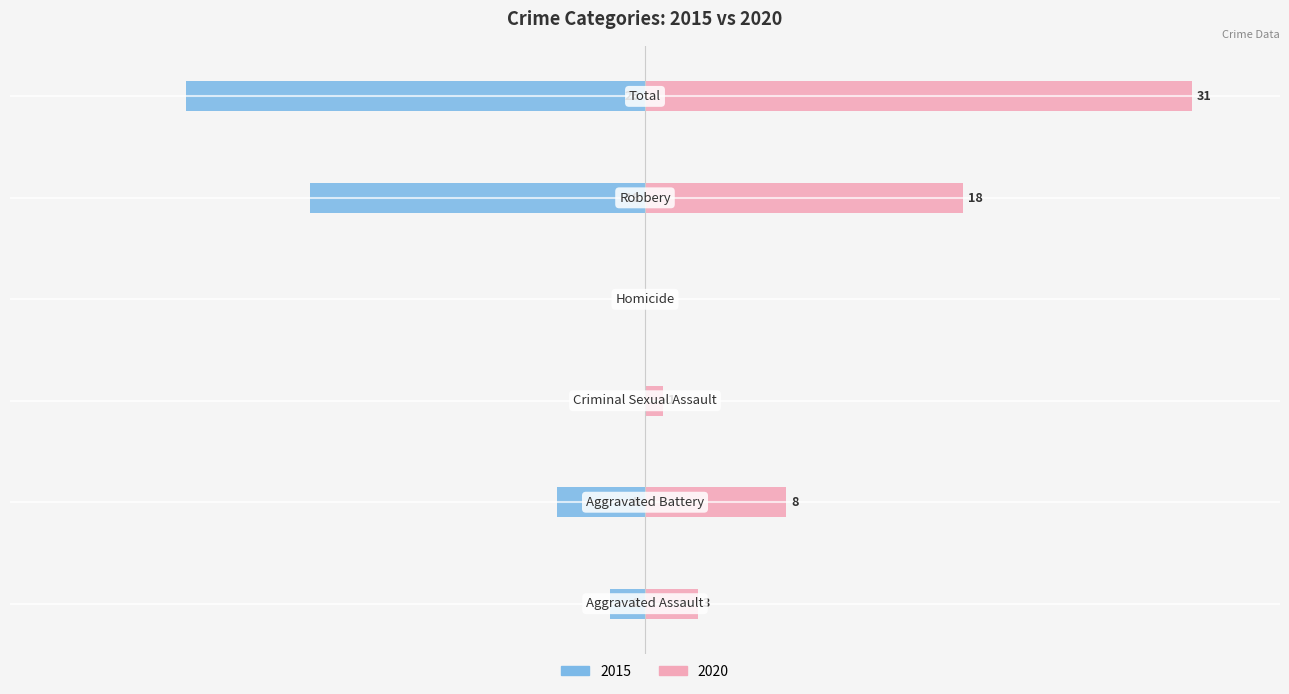

At which label does Left (2015-2019 avg) reach its minimum?

Total